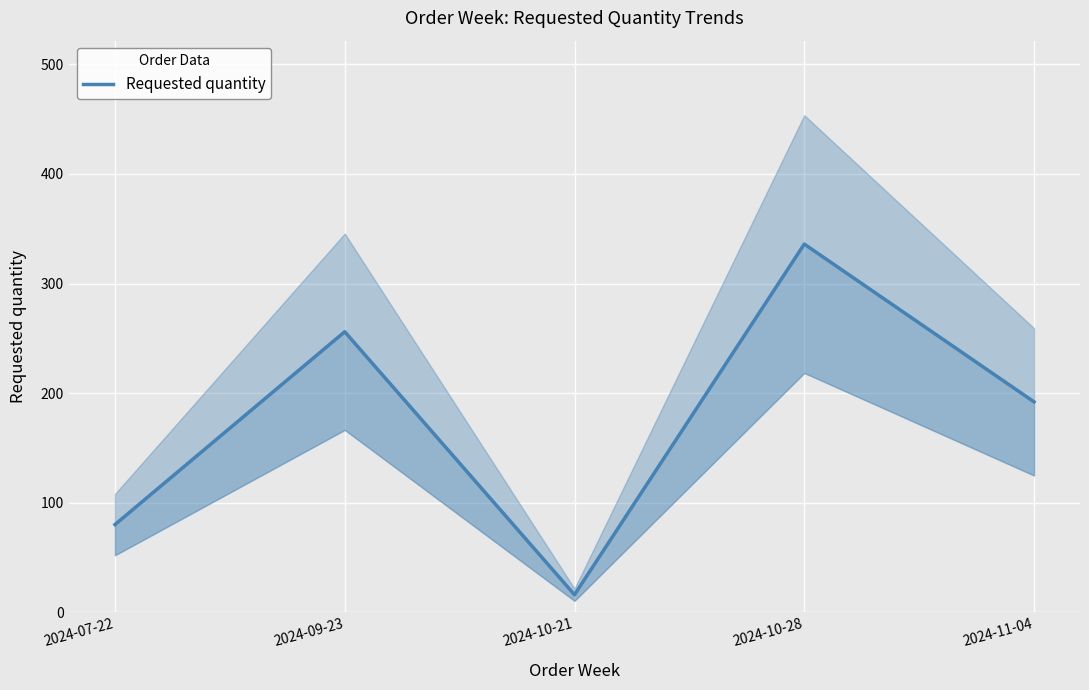

What is the minimum value shown in the chart?

16